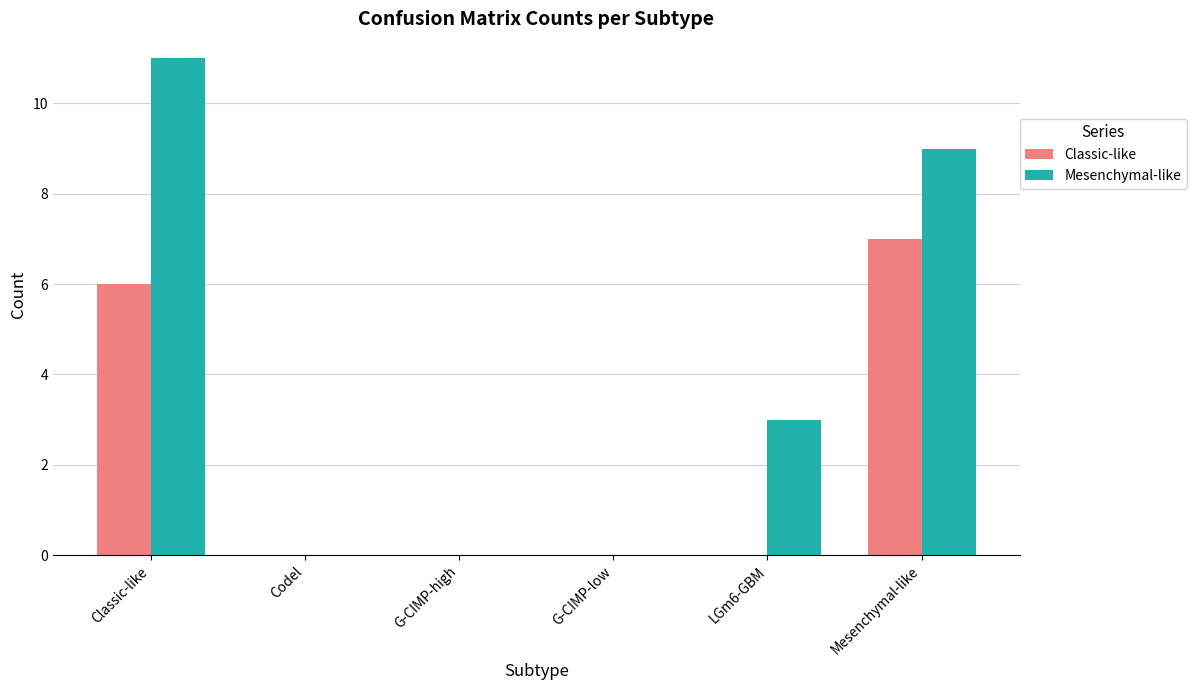

At which label does Classic-like reach its peak?

Mesenchymal-like